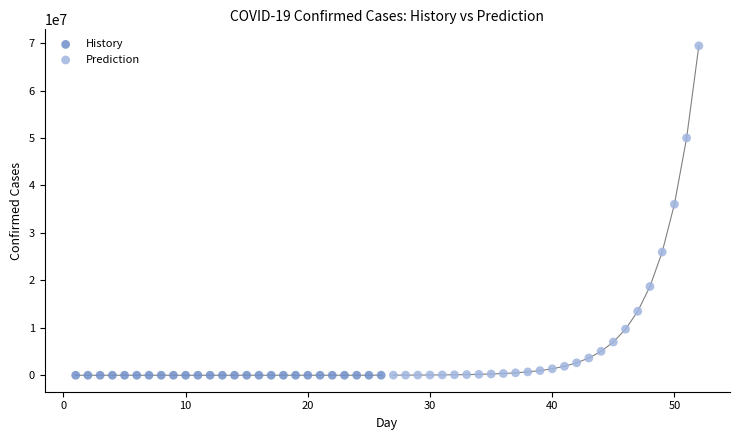

Which series reaches the maximum Y coordinate?

Prediction